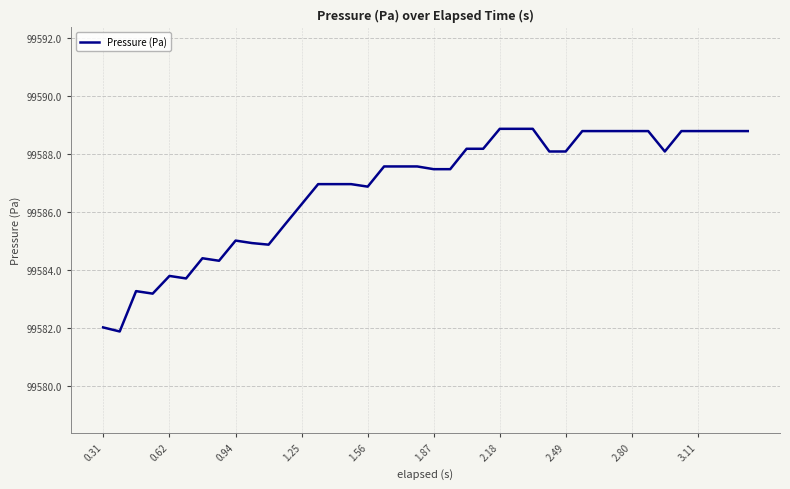

What is the minimum value shown in the chart?

99581.9